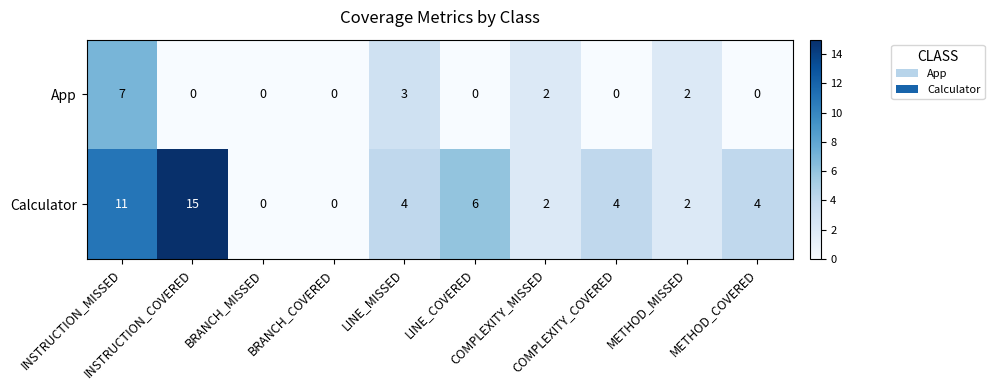

Which series has the largest range (max minus min)?

Calculator